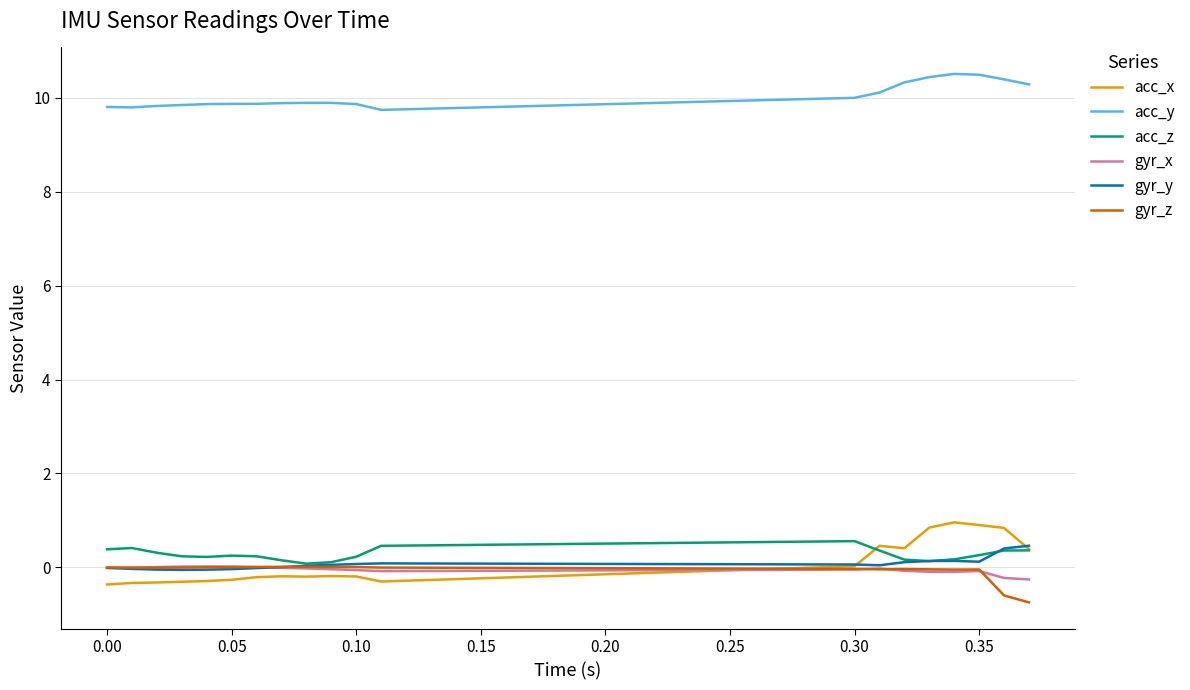

True or false: acc_z and acc_y cross at least once.

False